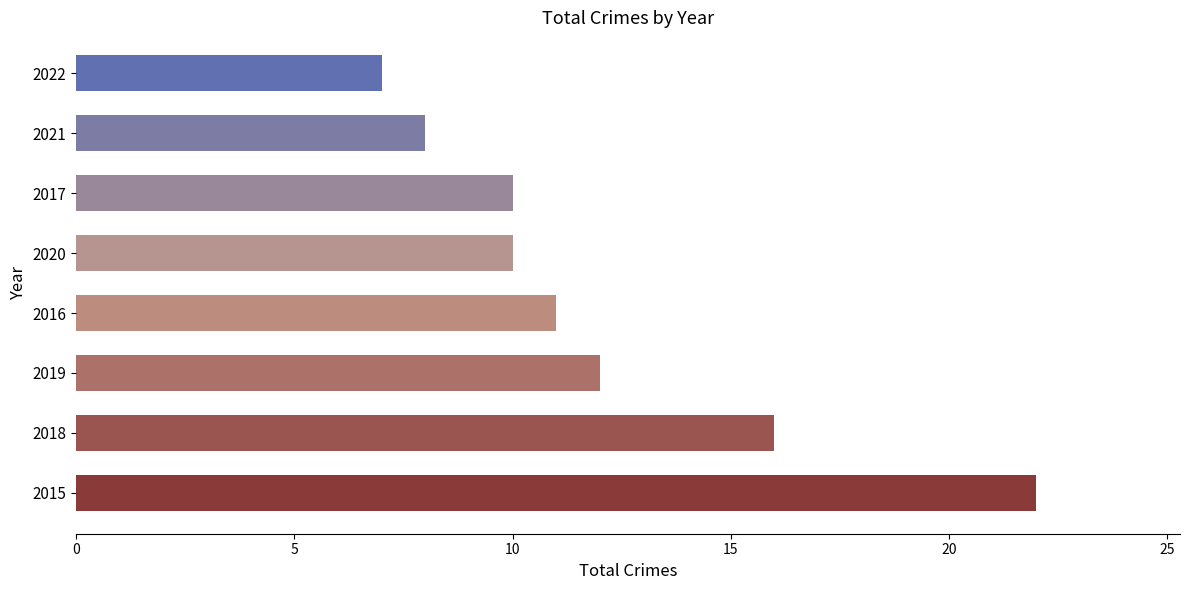

What is the ratio of the value at 2021 to the value at 2019?

0.7